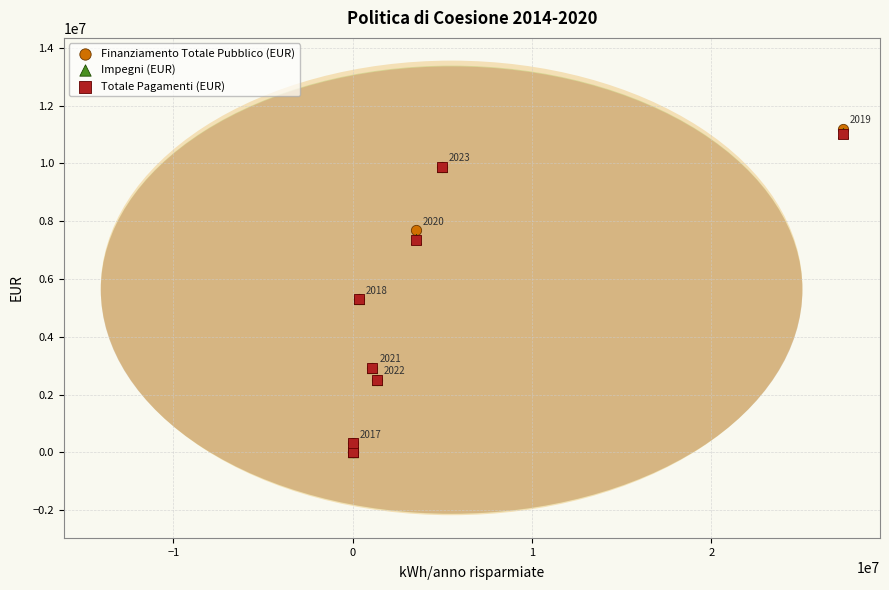

Which series has the widest spread of Y values?

Finanziamento Totale Pubblico (EUR)